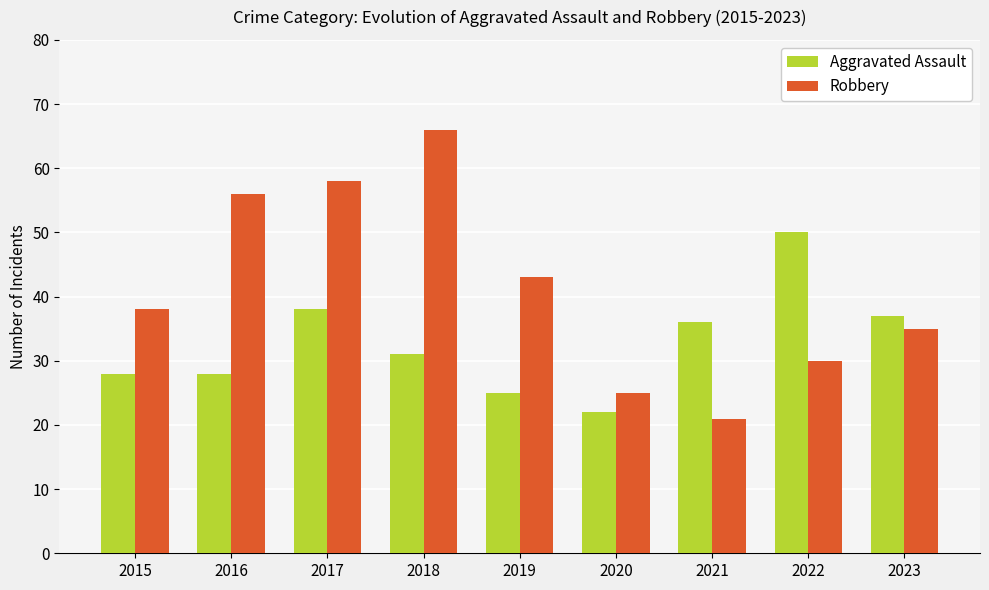

What is the maximum value for Aggravated Assault?

50